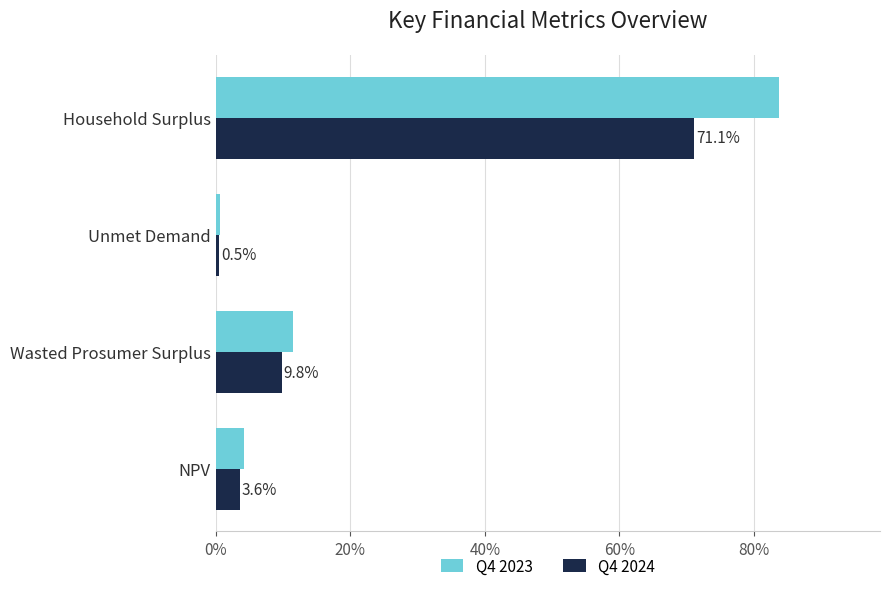

At how many categories does at least one series exceed 30?

1